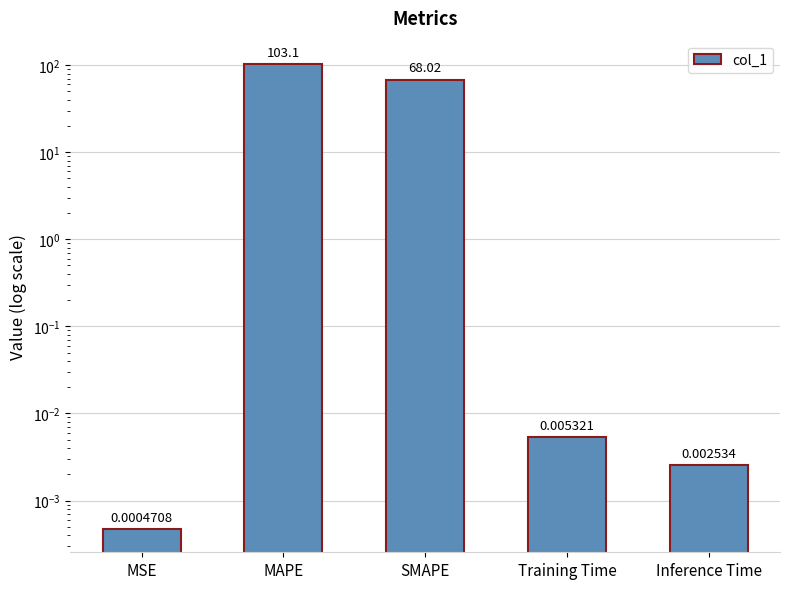

Between MAPE and Inference Time, which is larger?

MAPE